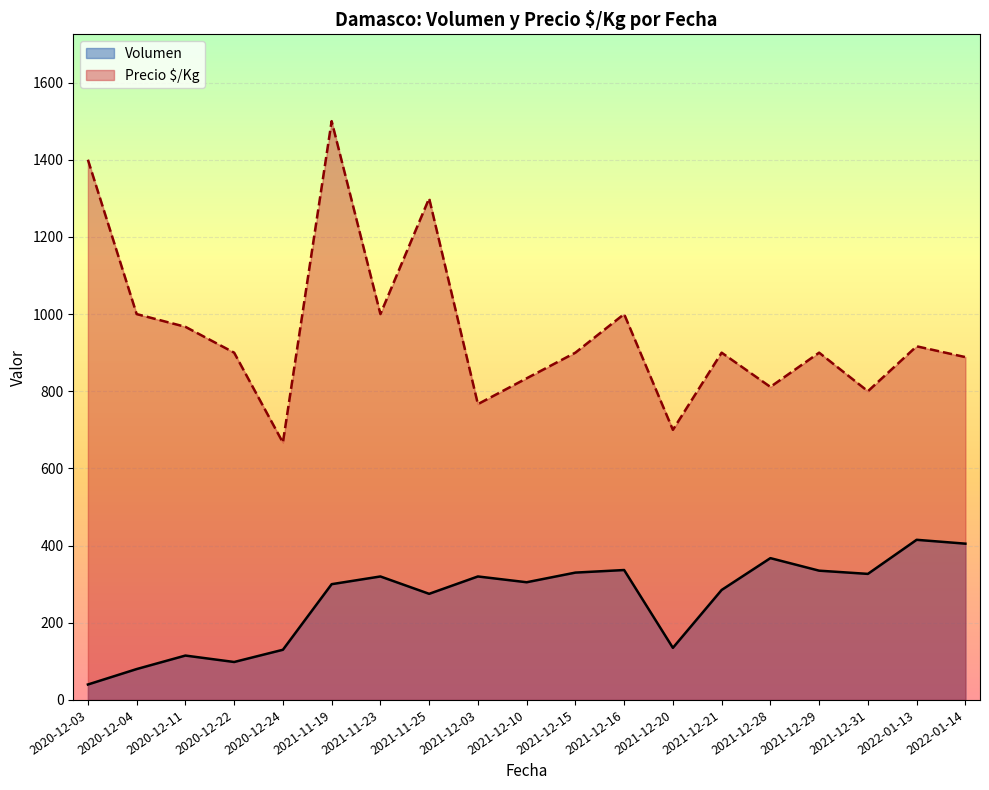

True or false: Precio $/Kg and Volumen intersect in this chart.

False